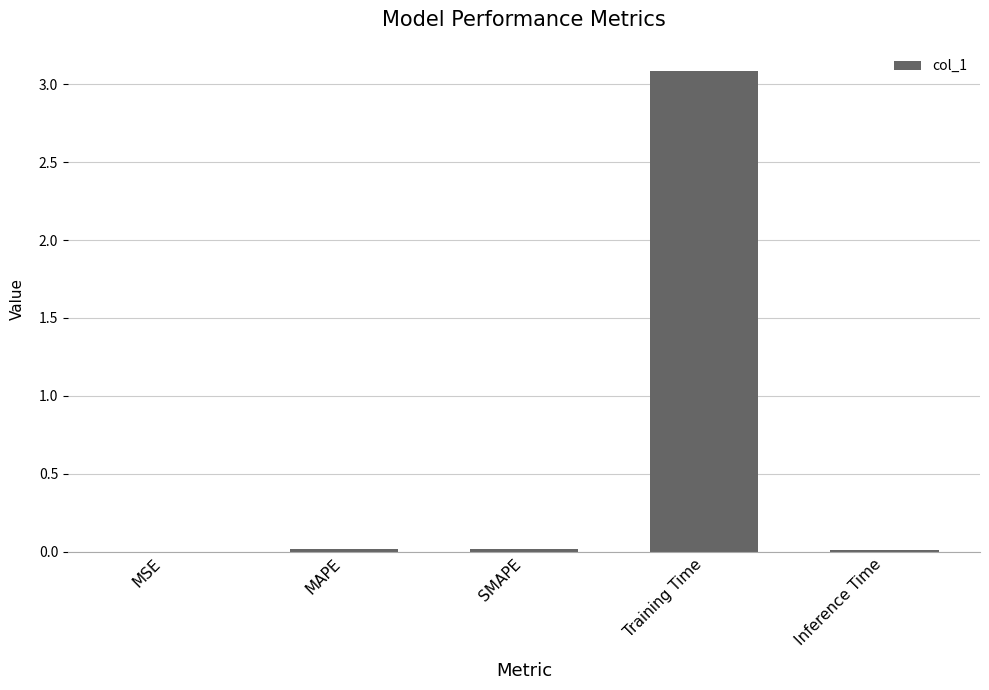

Which category has the highest value across all series?

Training Time